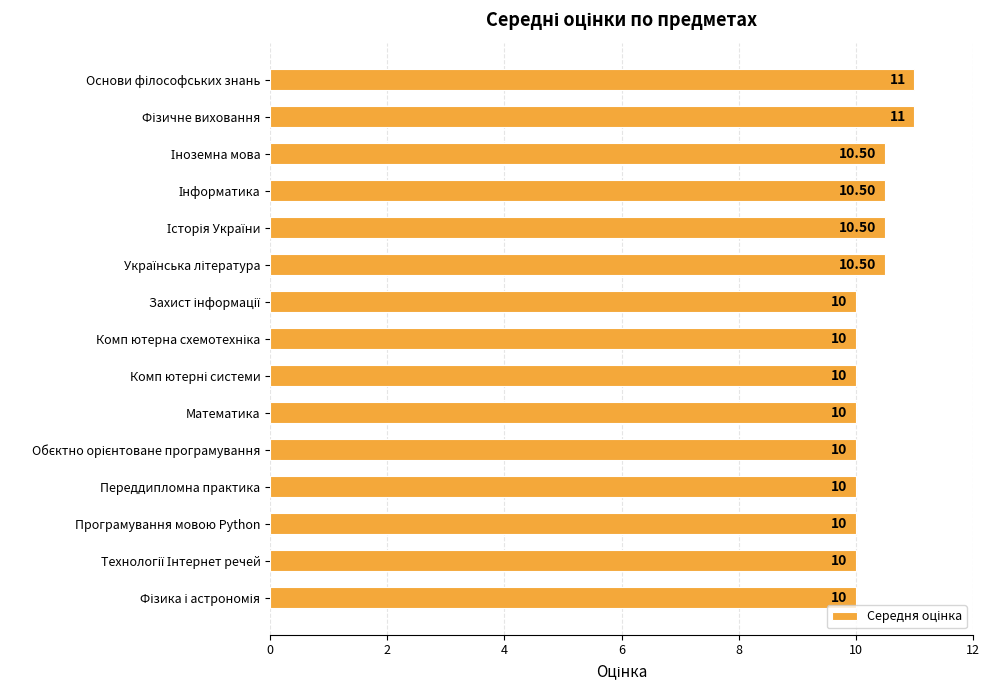

How many categories are shown in the chart?

15